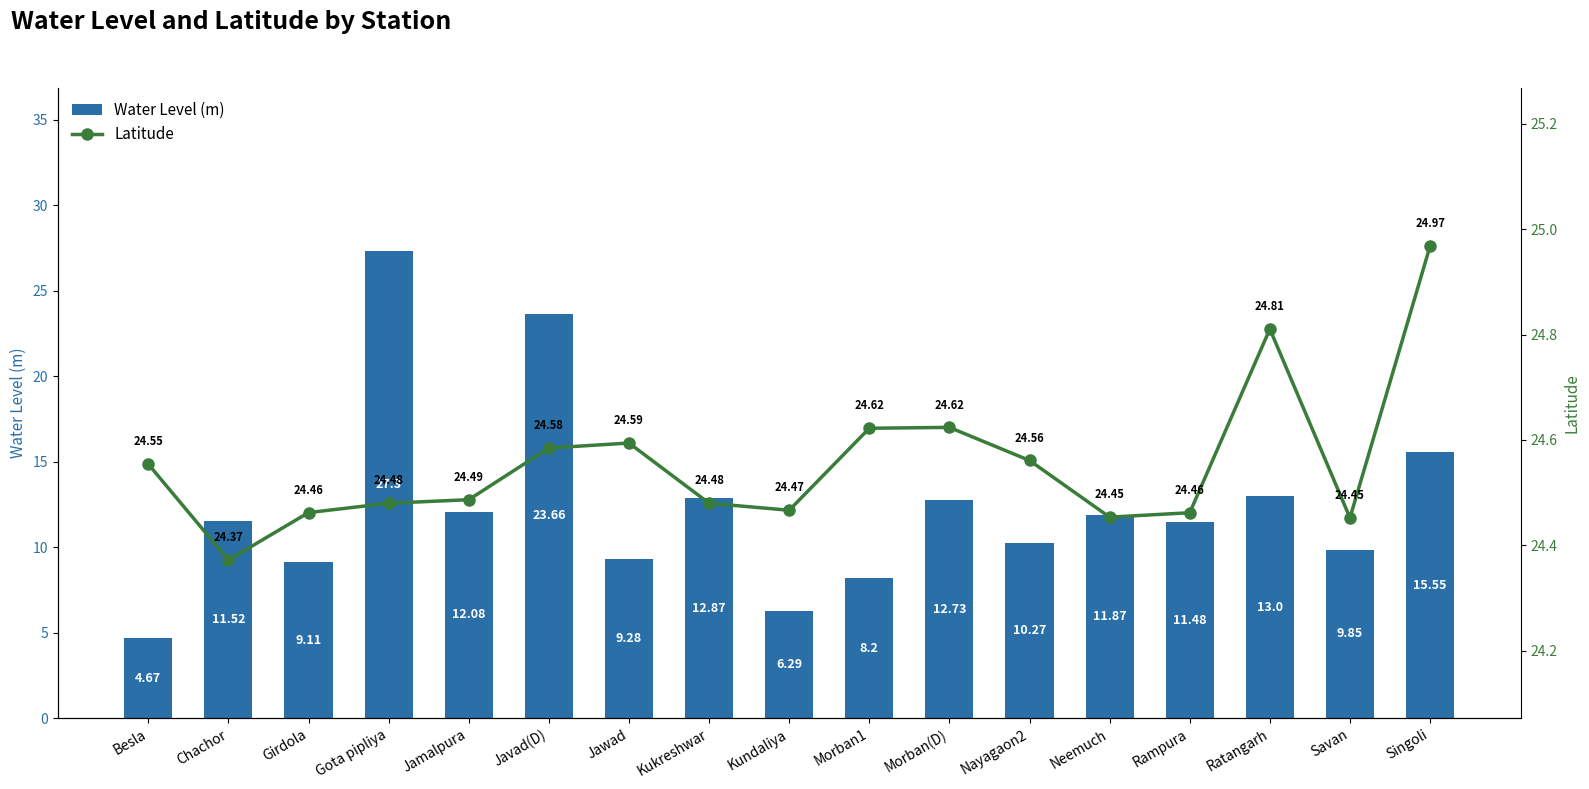

What is the total value across all series at Ratangarh?

37.8